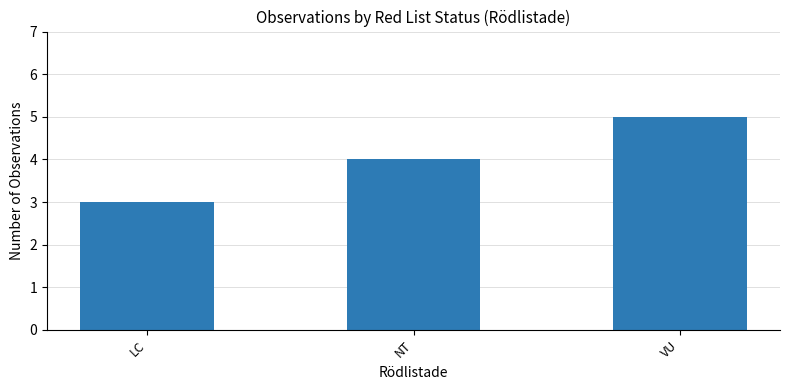

Reading left to right, list all the values displayed in this chart.

3	4	5